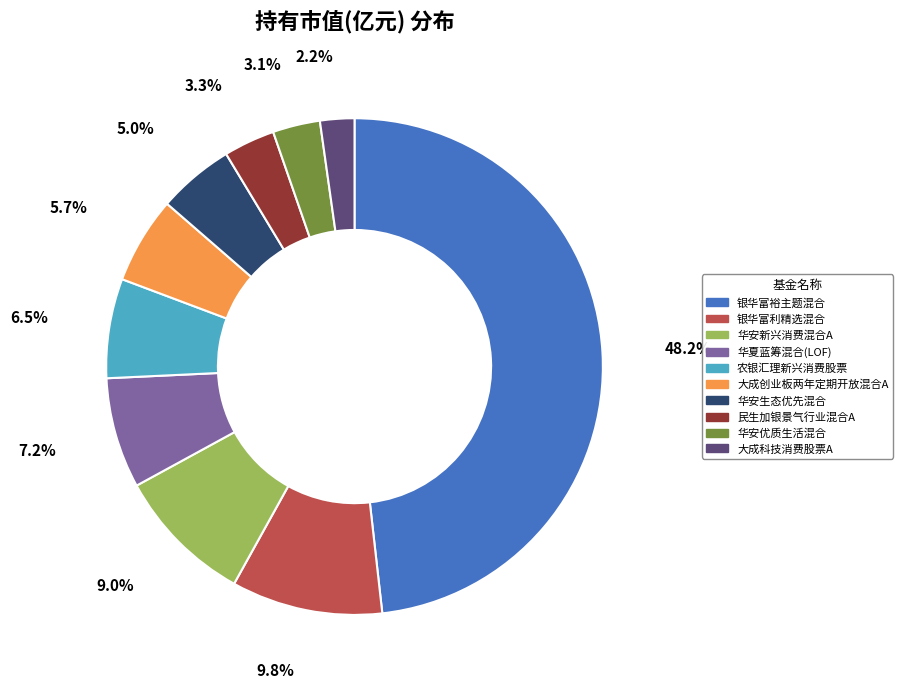

What is the smallest slice in the pie chart?

大成科技消费股票A